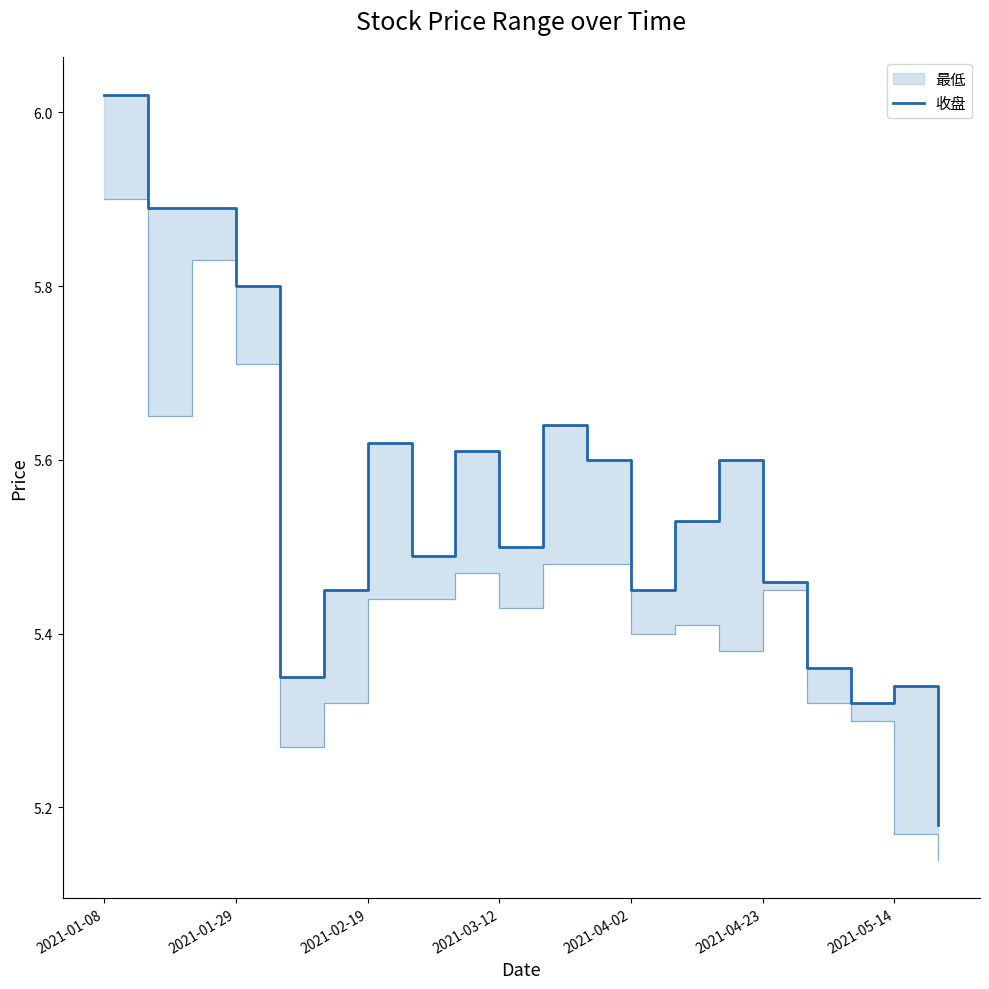

What position from the right is 2021-04-23?

5